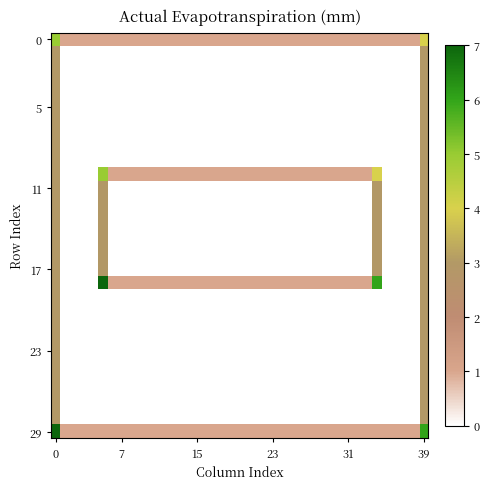

Which series has the largest total across all categories?

row_29